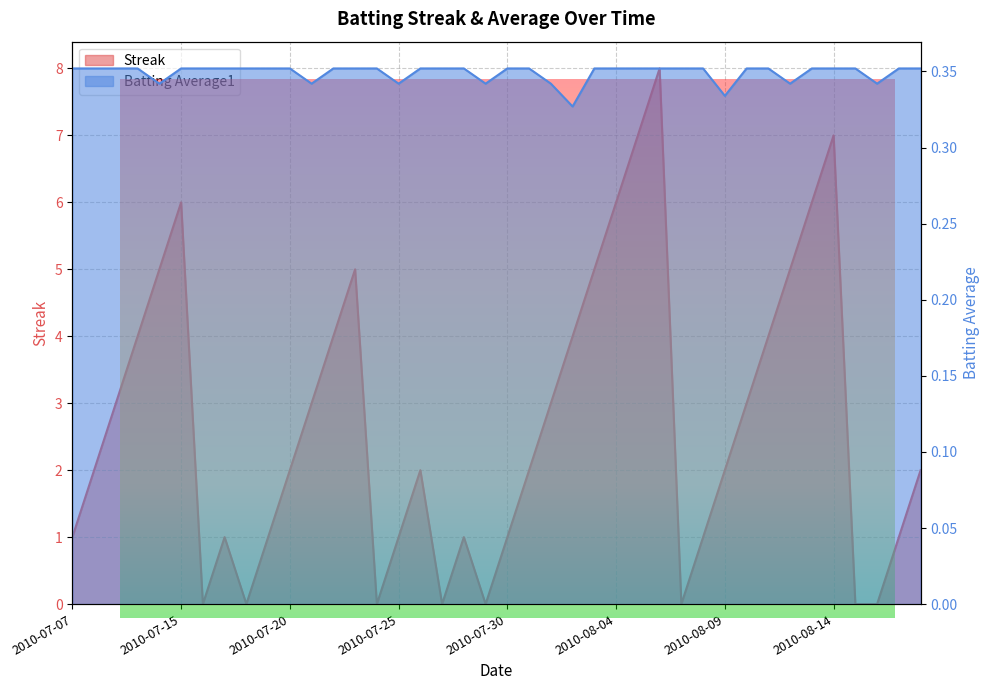

Between 2010-07-08 and 2010-07-20, which series saw the biggest shift?

Streak